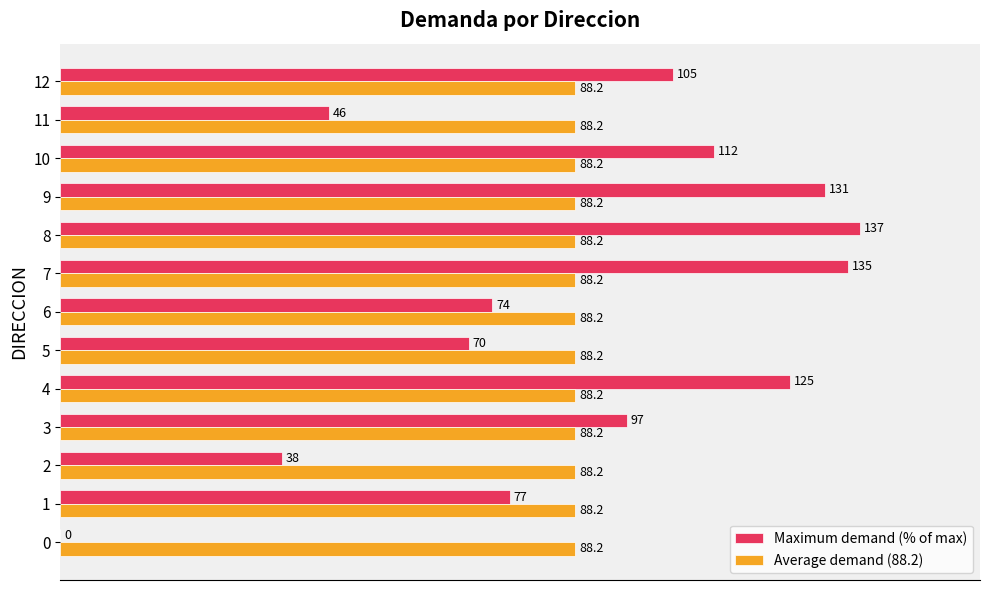

What are all the series names shown in the legend?

Maximum demand (% of max), Average demand (88.2)